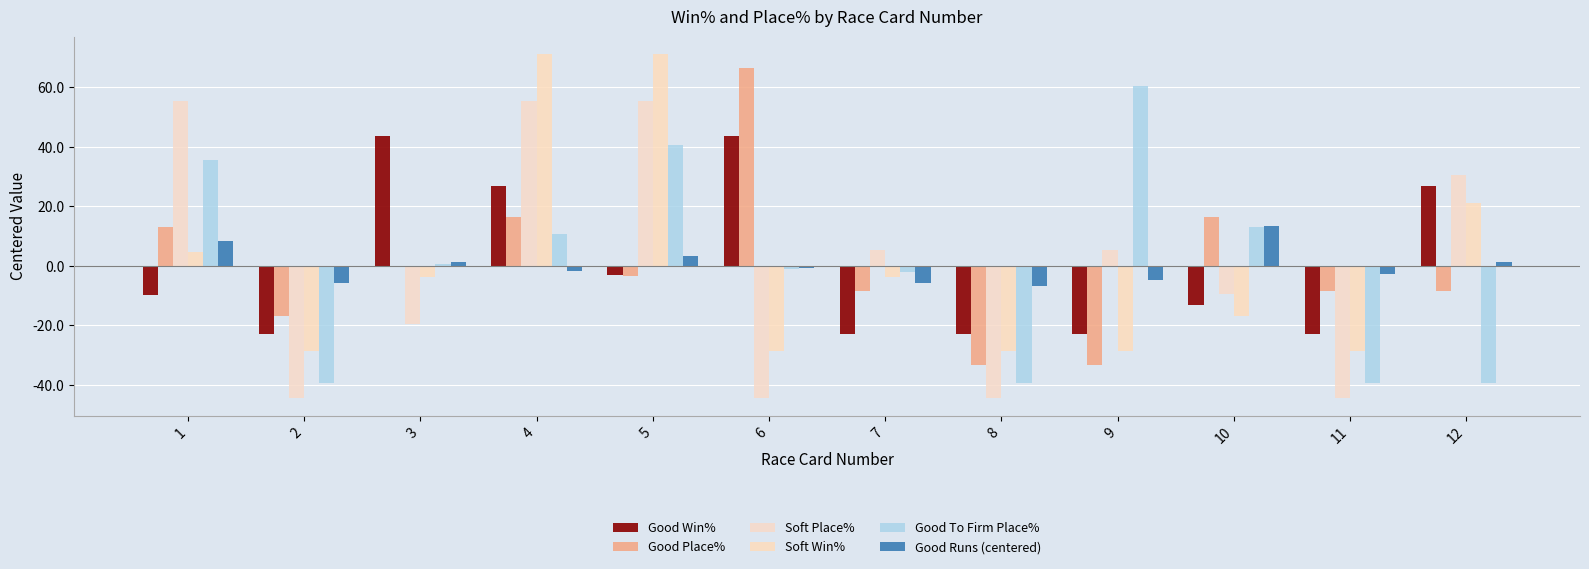

True or false: Good Runs (centered) has a value of 8.3 at 1.

True